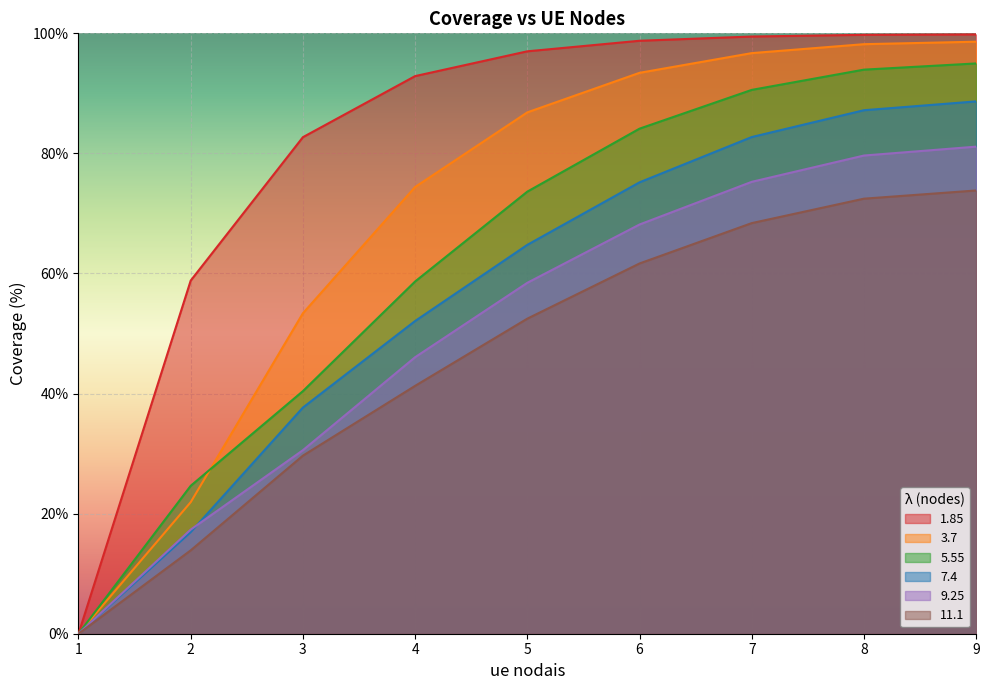

Reading right to left, list all the values displayed in this chart.

1.85: 9=99.8	8=99.8	7=99.5	6=98.8	5=97.0	4=92.9	3=82.7	2=58.8	1=0.0
3.7: 9=98.6	8=98.2	7=96.7	6=93.4	5=86.8	4=74.4	3=53.4	2=21.9	1=0.0
5.55: 9=95.0	8=94.0	7=90.6	6=84.1	5=73.6	4=58.7	3=40.4	2=24.6	1=0.0
7.4: 9=88.7	8=87.2	7=82.7	6=75.2	5=64.8	4=52.1	3=37.7	2=16.9	1=0.0
9.25: 9=81.1	8=79.6	7=75.3	6=68.2	5=58.4	4=46.1	3=30.6	2=17.3	1=0.0
11.1: 9=73.8	8=72.5	7=68.4	6=61.7	5=52.5	4=41.3	3=29.7	2=13.9	1=0.0